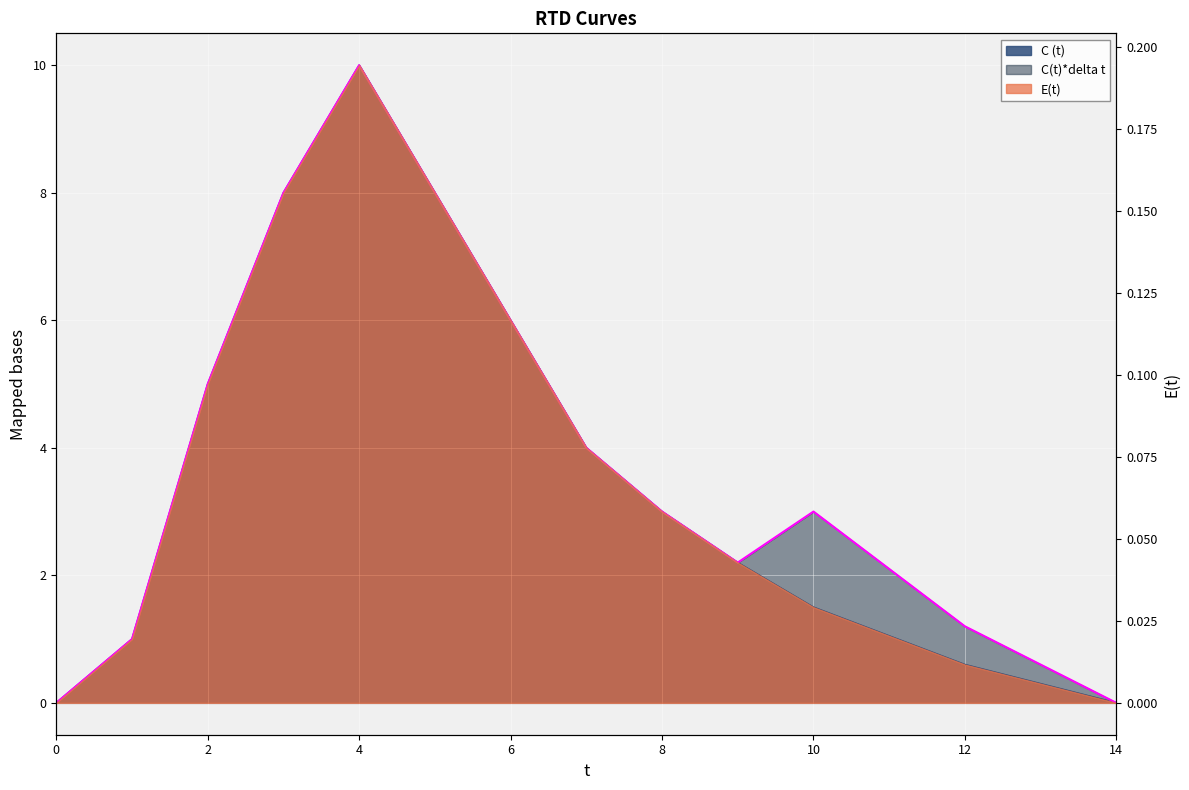

Is the value of C(t)*delta t at 7 greater than the value of C (t) at 6?

No